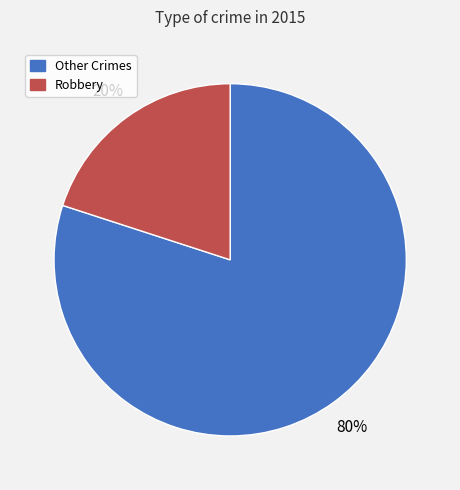

Is there any slice that represents more than half of the pie?

Yes